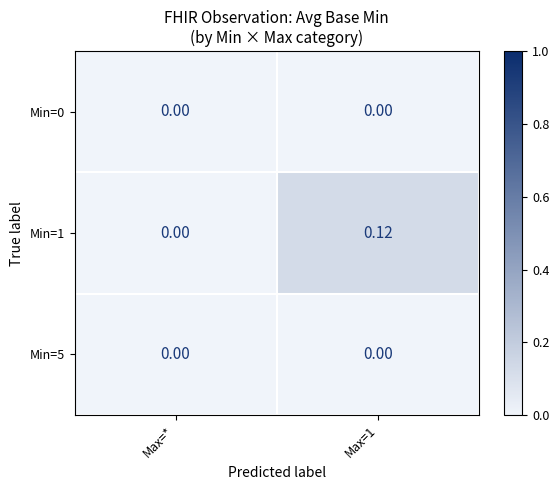

Is the value of Min=1 at Max=1 greater than the value of Min=5 at Max=1?

Yes